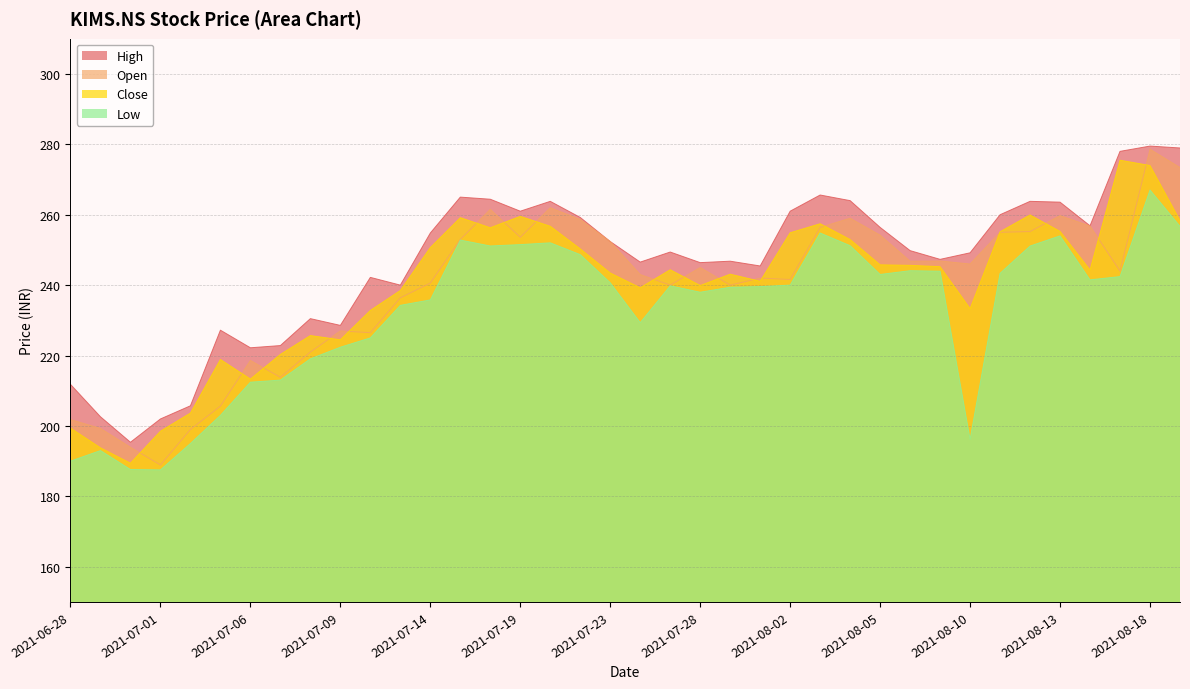

True or false: Low and Open intersect in this chart.

False